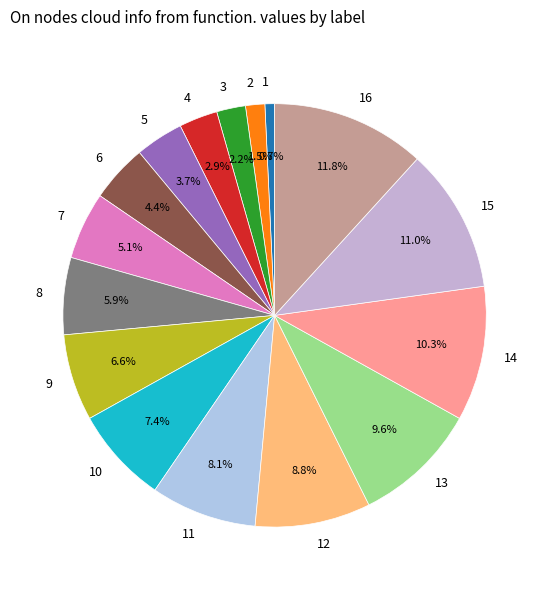

Which category has the smallest portion of the pie?

1